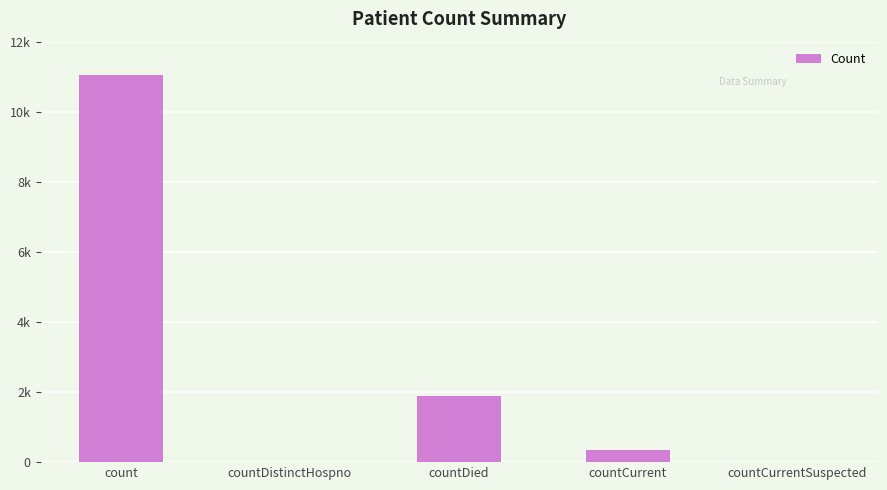

Are the bars grouped side by side (vs. stacked)?

No